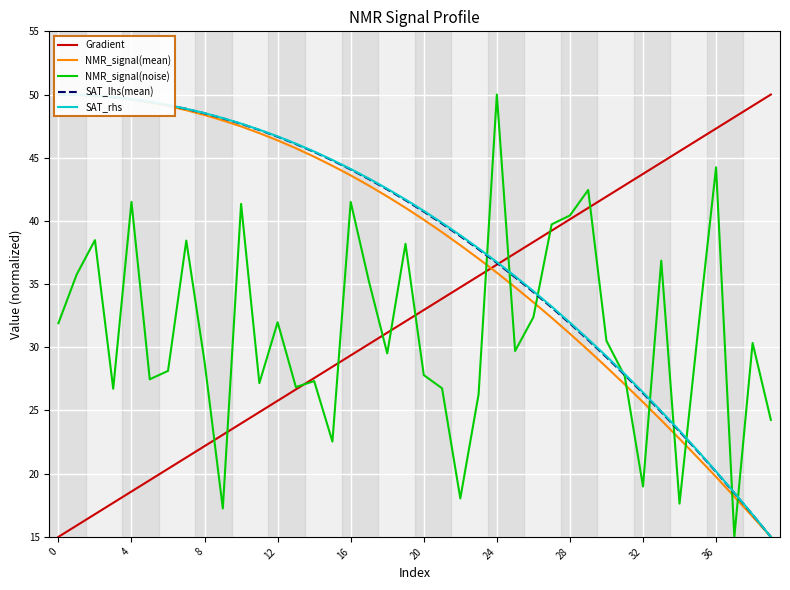

True or false: NMR_signal(mean) has a value of 25.7 at 32.

True